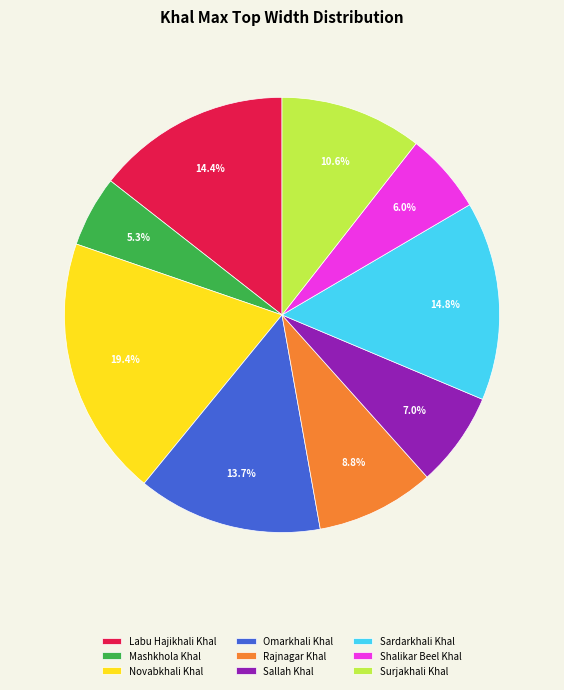

To the nearest percent, what is the combined percentage of Mashkhola Khal and Shalikar Beel Khal?

11%